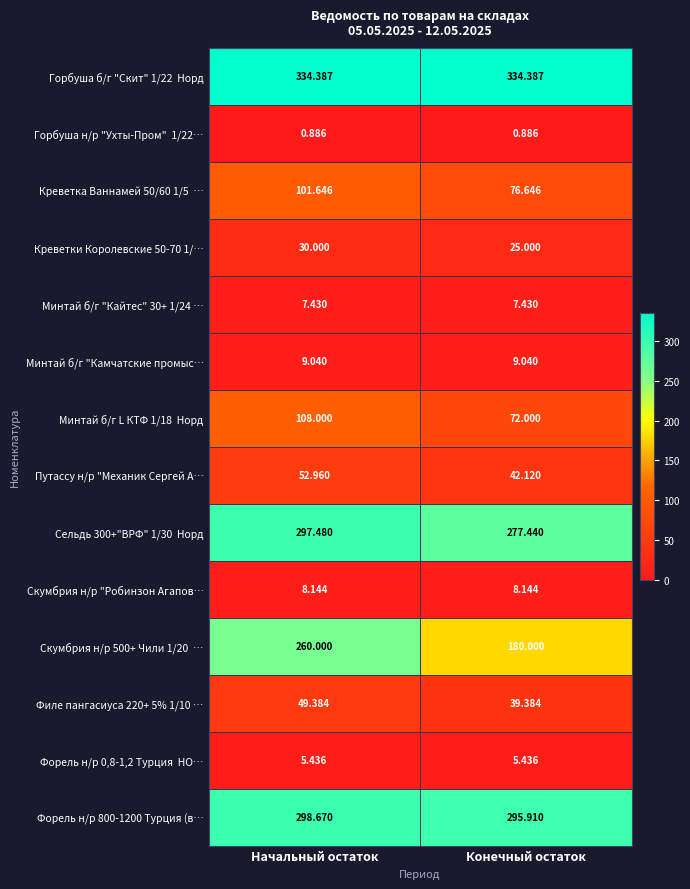

List the labels in order of Филе пангасиуса 220+ 5% 1/10 … value, smallest first.

Конечный остаток, Начальный остаток